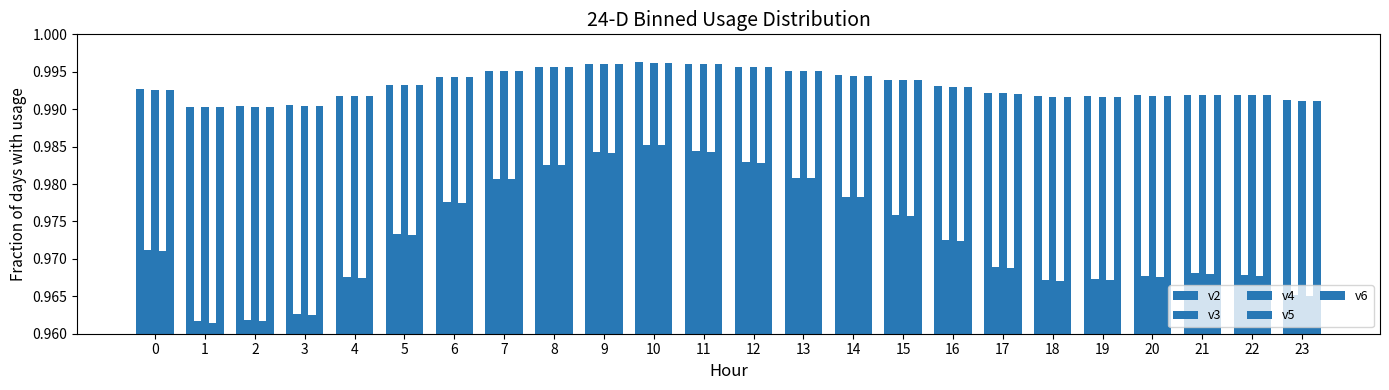

What is the total value across all series at 15?

4.9